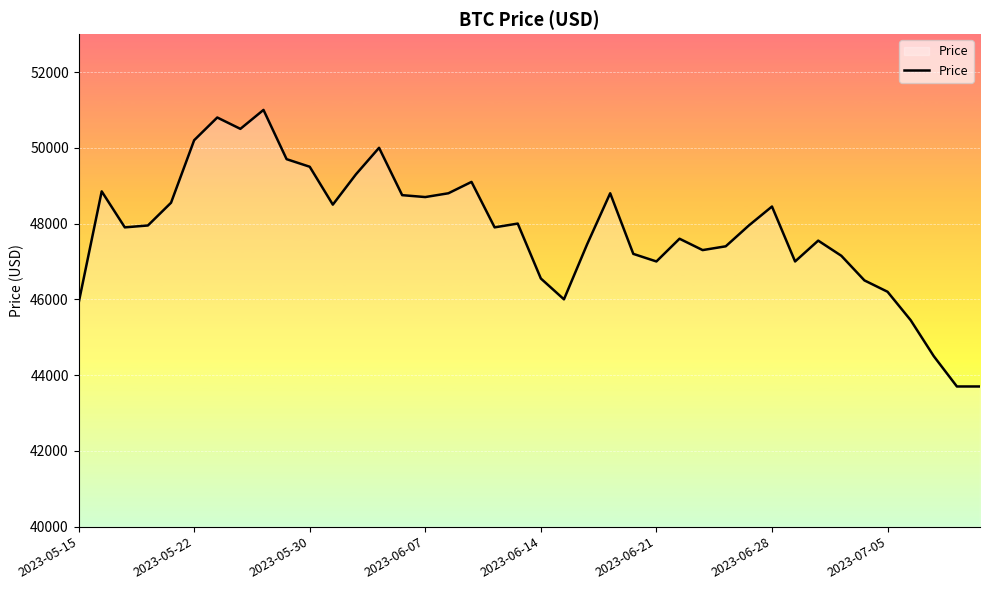

Does the chart display data point markers on the line(s)?

No